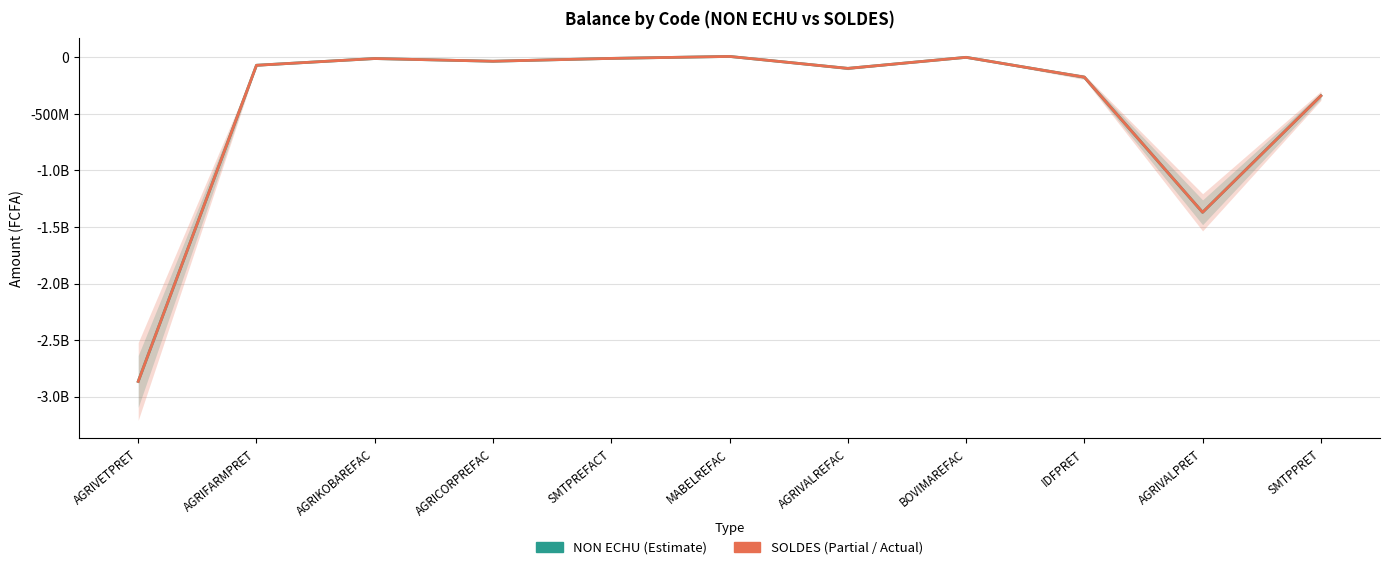

True or false: NON ECHU has more than 2 interior local peaks.

True